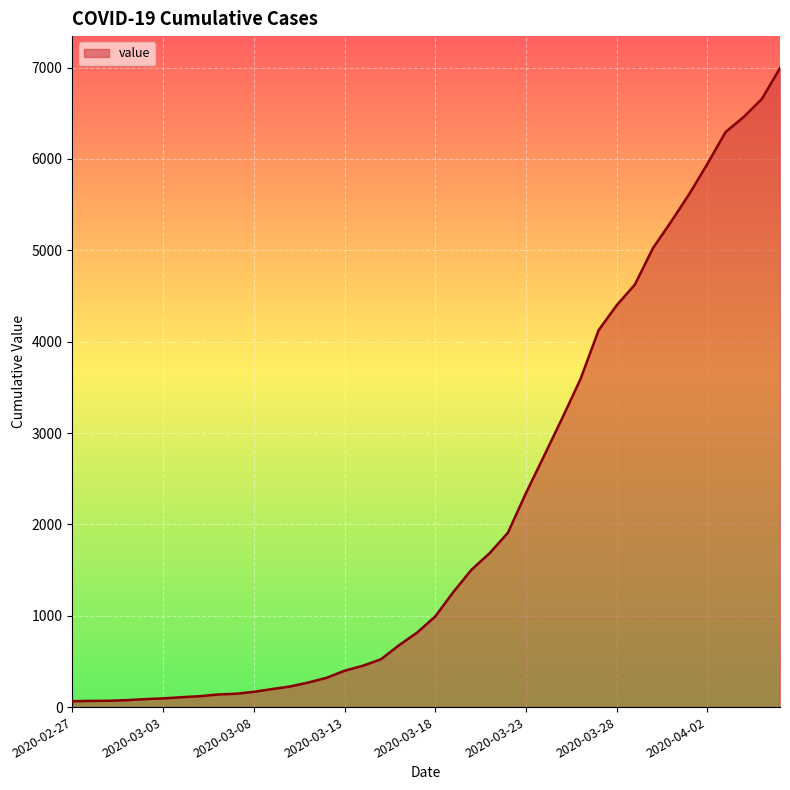

What is the maximum value shown in the chart?

6995